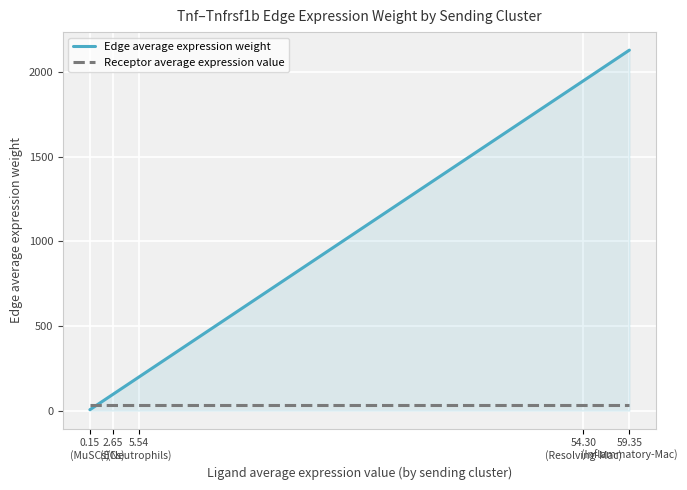

At which label does Edge average expression weight first exceed 198?

5.54
(Neutrophils)